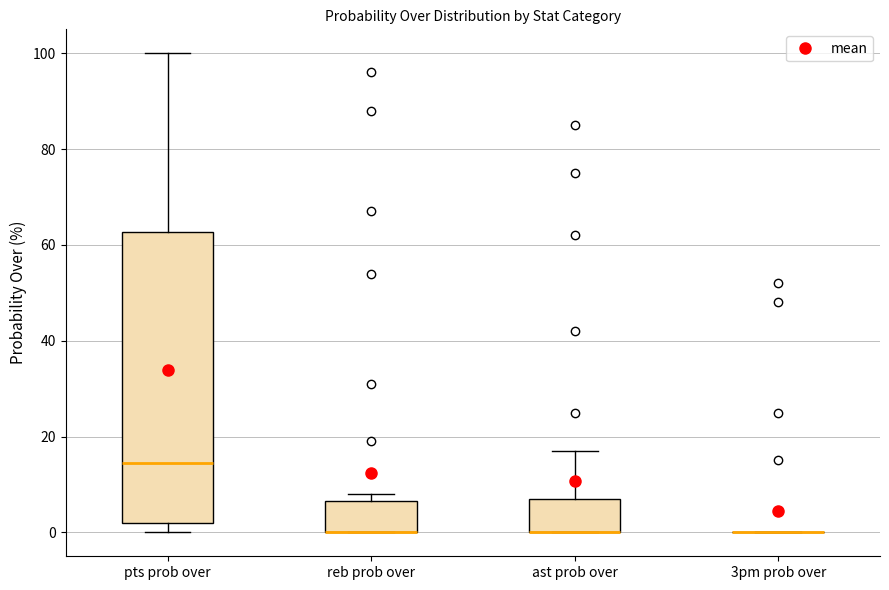

Reading left to right, read every box against the y-axis: the position of its median line, the range the box covers, and the ends of its whiskers. The values are not printed on the chart, so give them approximately, as read against the axis.

pts prob over: median 14, box 2 to 62, whiskers 0 to 100
reb prob over: median 0 (drawn on the box's lower edge), box 0 to 6, whiskers 0 to 8
ast prob over: median 0 (drawn on the box's lower edge), box 0 to 8, whiskers 0 to 18
3pm prob over: box collapsed to a line at 0, whiskers 0 to 0